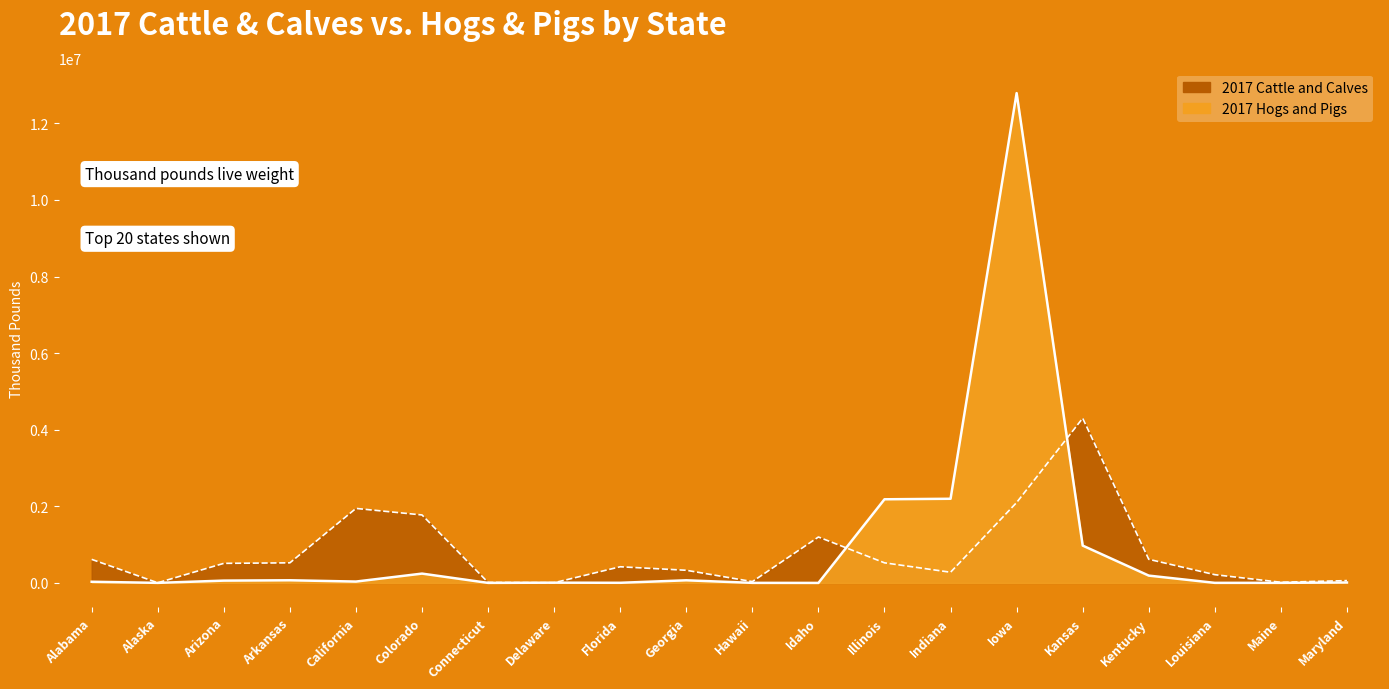

True or false: Cattle line has more than 1 interior local peaks.

True